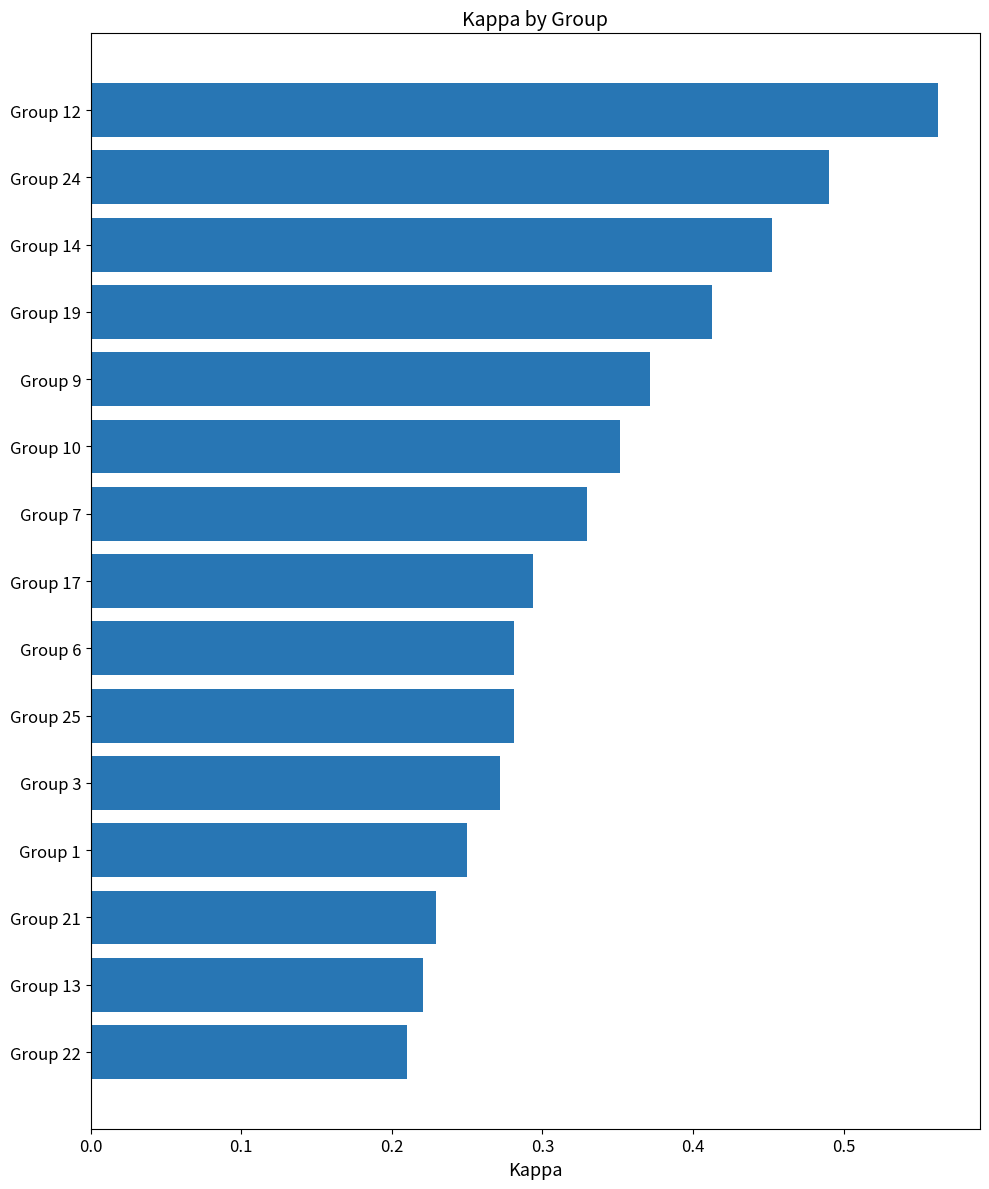

Between Group 19 and Group 10, which is larger?

Group 19